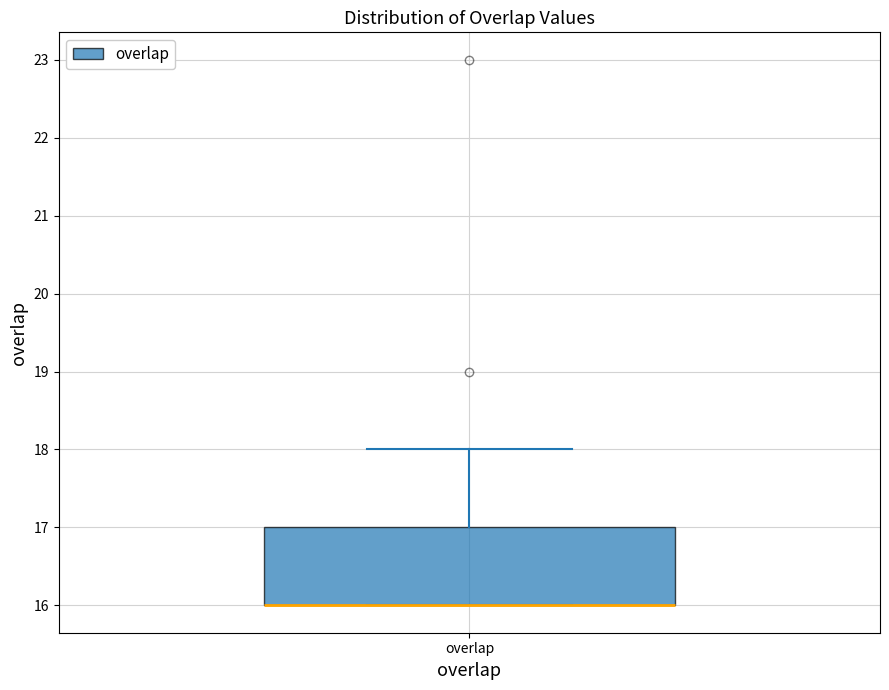

Where does the upper whisker of the box for overlap end on the y-axis? The values are not printed on the chart, so give them approximately, as read against the axis.

18